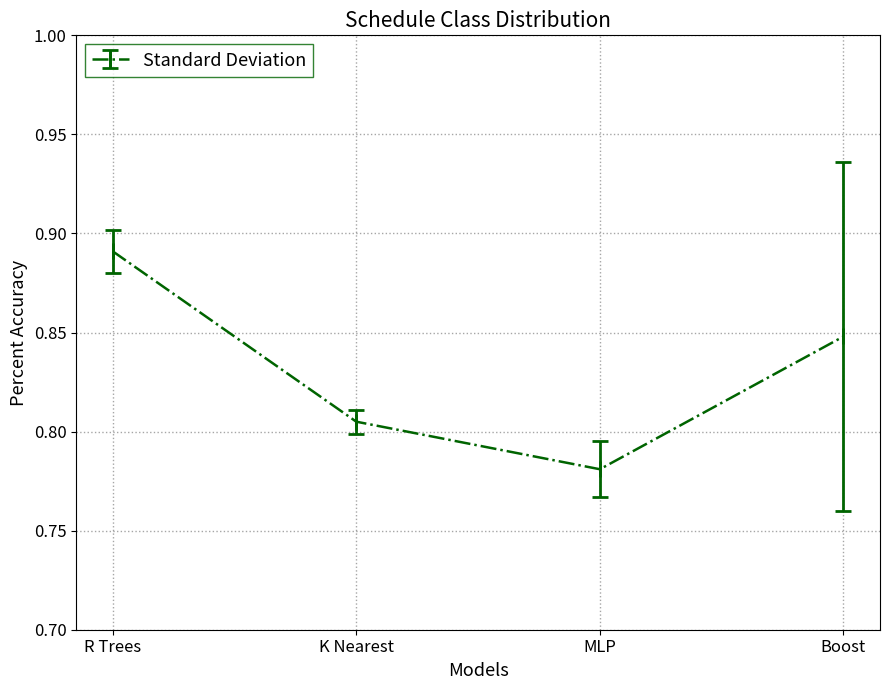

At which label is the value closest to 0?

MLP